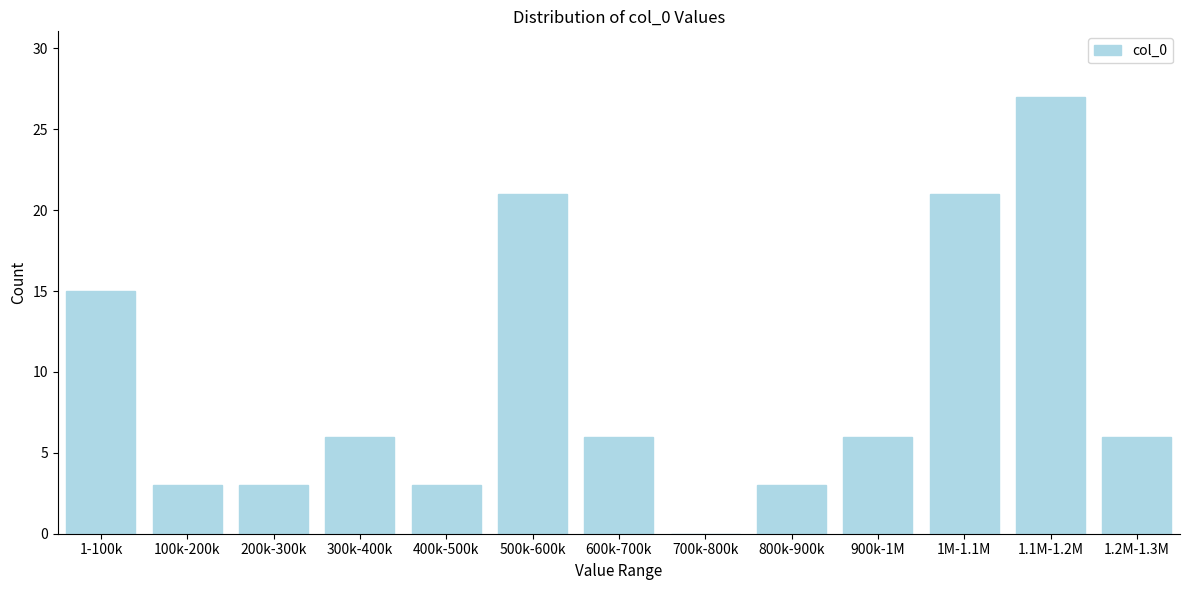

Reading left to right, transcribe all the data shown in this chart.

1-100k=15	100k-200k=3	200k-300k=3	300k-400k=6	400k-500k=3	500k-600k=21	600k-700k=6	700k-800k=0	800k-900k=3	900k-1M=6	1M-1.1M=21	1.1M-1.2M=27	1.2M-1.3M=6